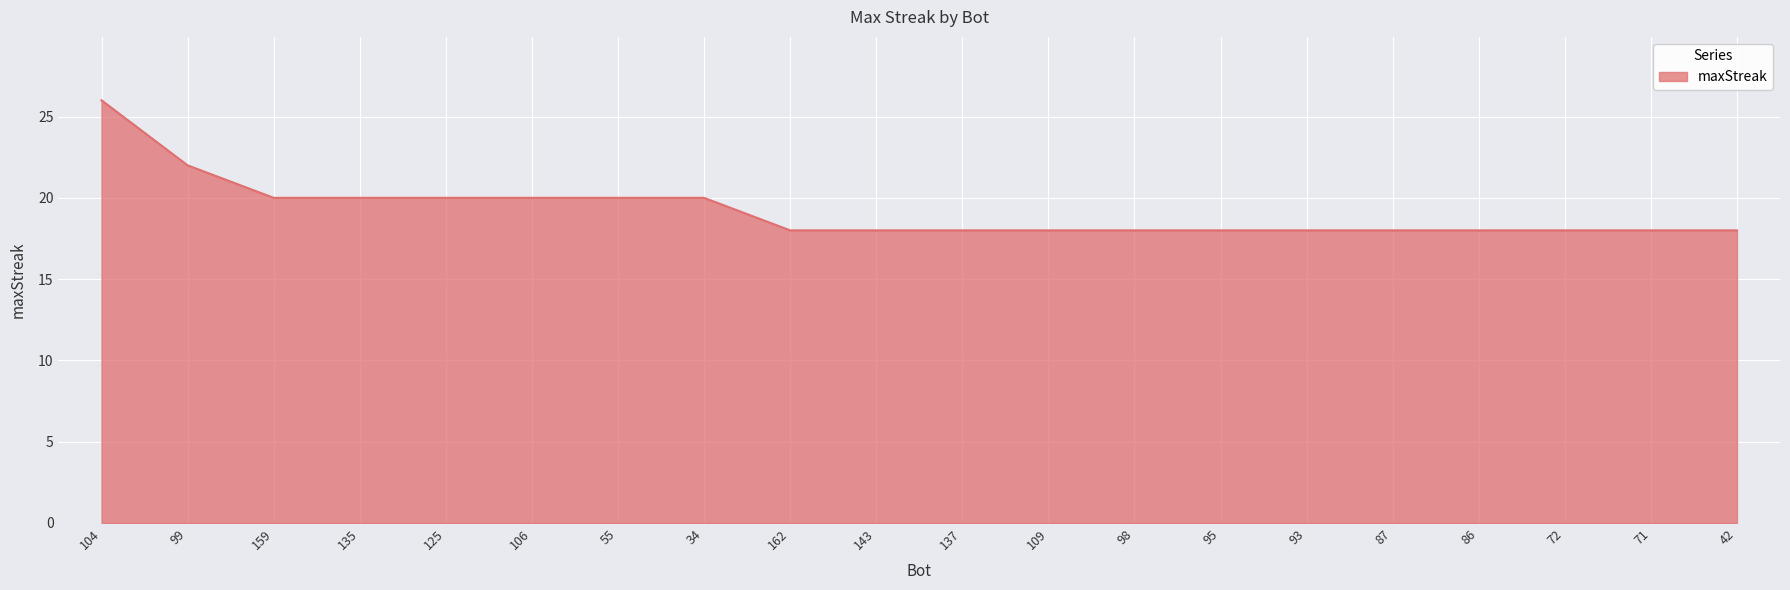

What is the greatest value displayed?

26